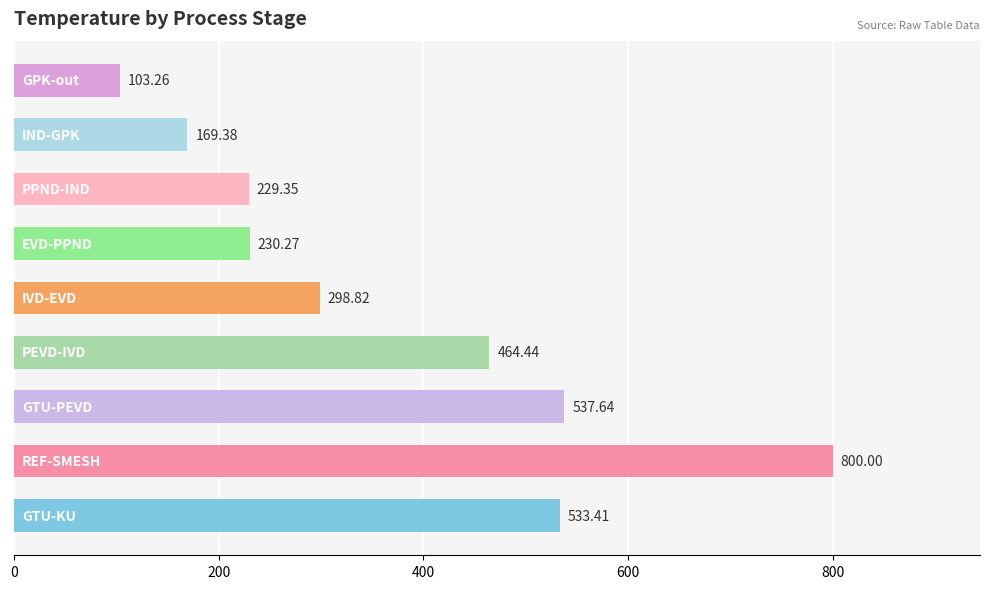

What is the difference between the second highest and second lowest values?

368.3